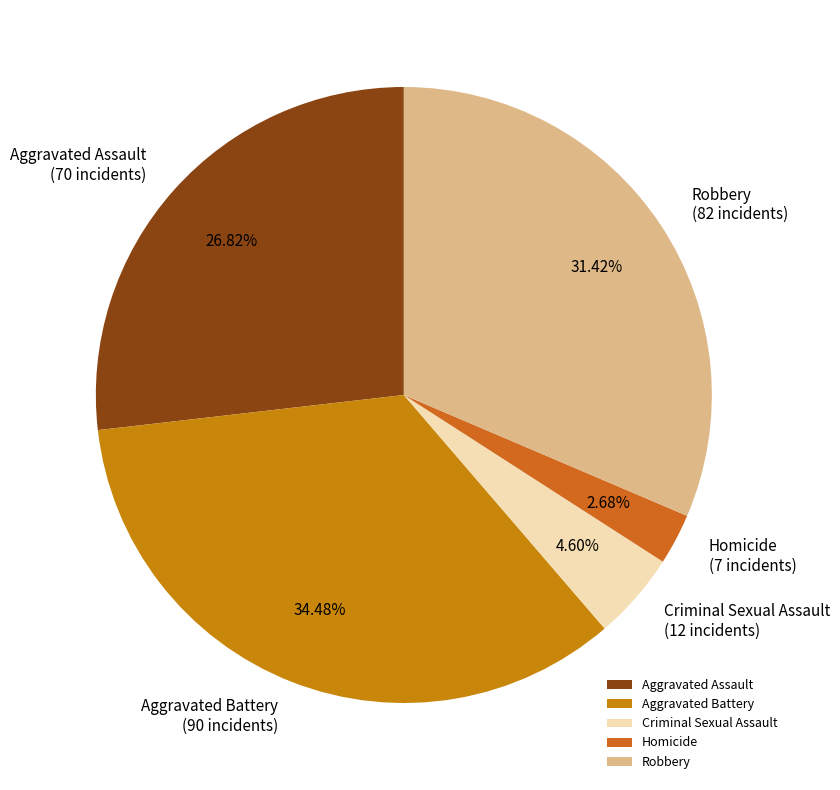

How many segments does this pie chart have?

5